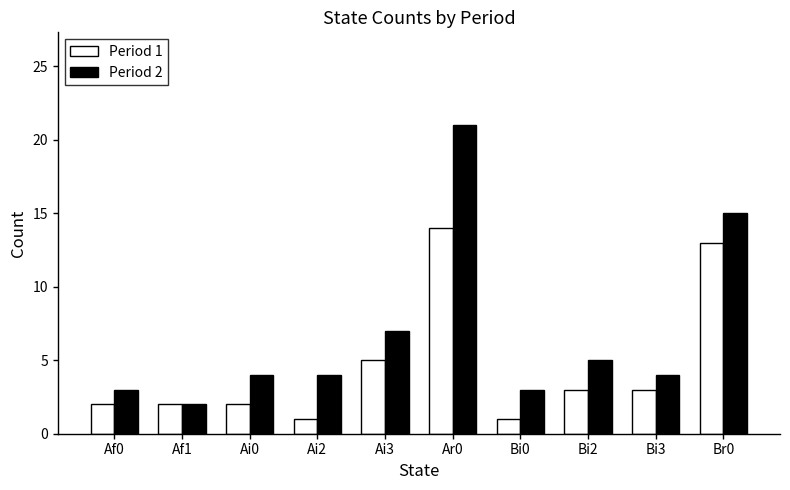

Reading left to right, list all the values displayed in this chart.

Period 1: 2	2	2	1	5	14	1	3	3	13
Period 2: 3	2	4	4	7	21	3	5	4	15